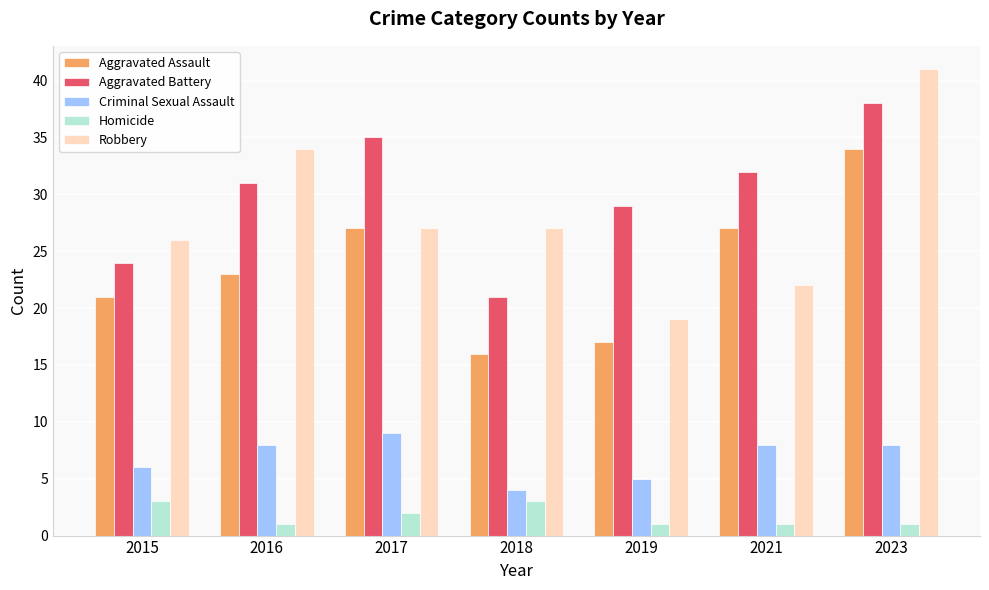

True or false: Aggravated Battery has a value of 33 at 2018.

False